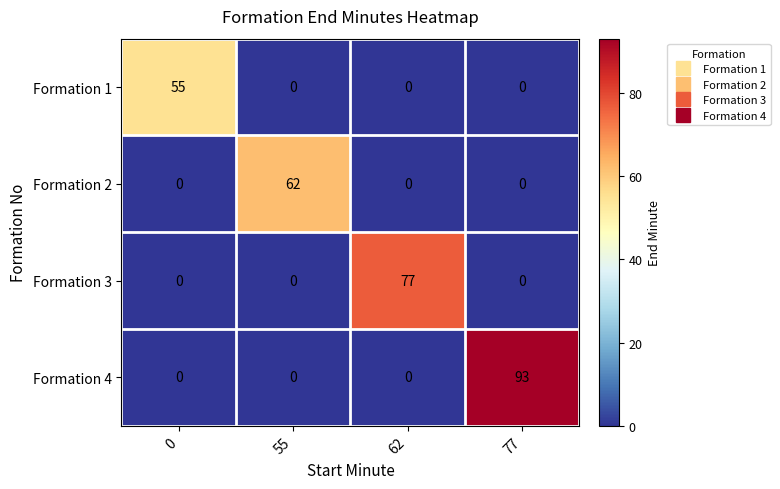

Rank the series by their average value, from highest to lowest.

Formation 4, Formation 3, Formation 2, Formation 1